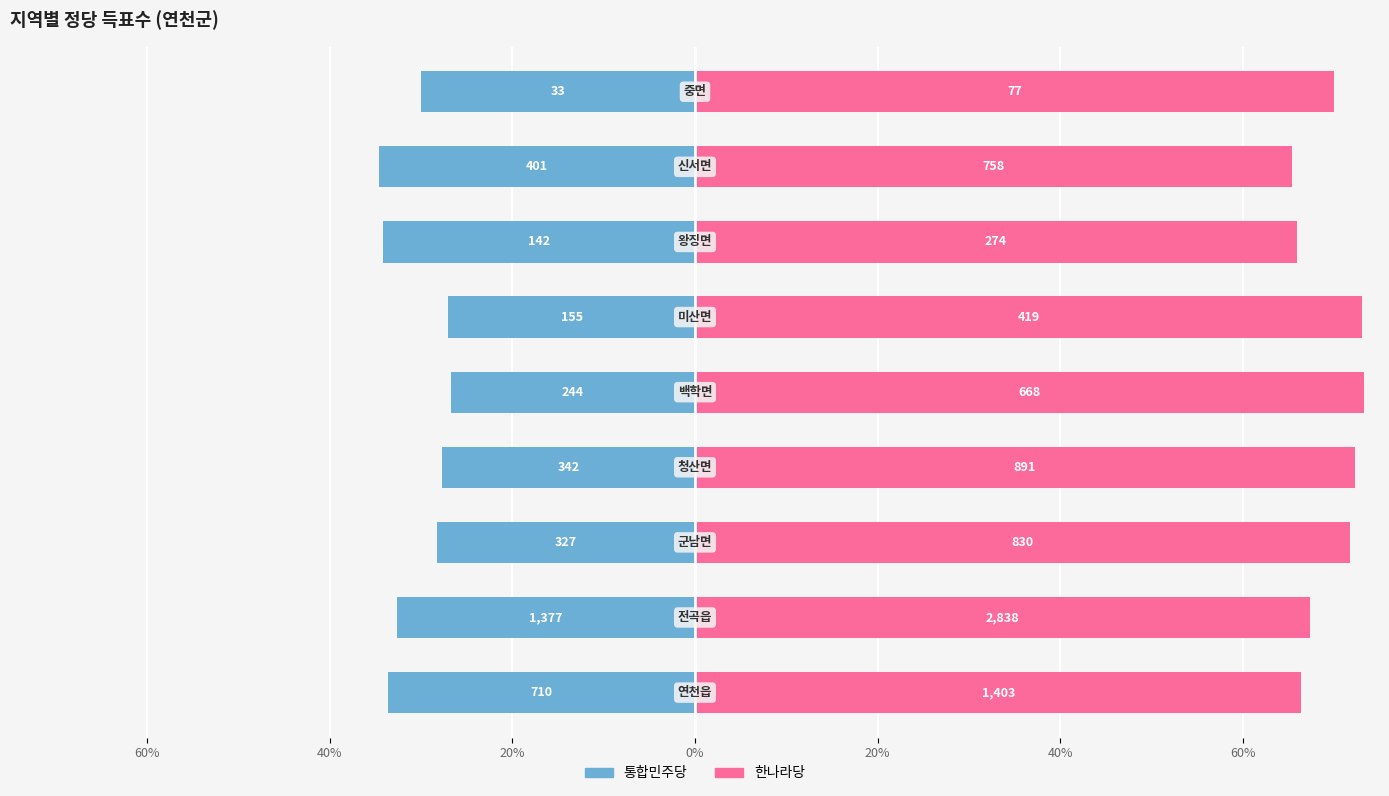

How many groups of bars are there?

9